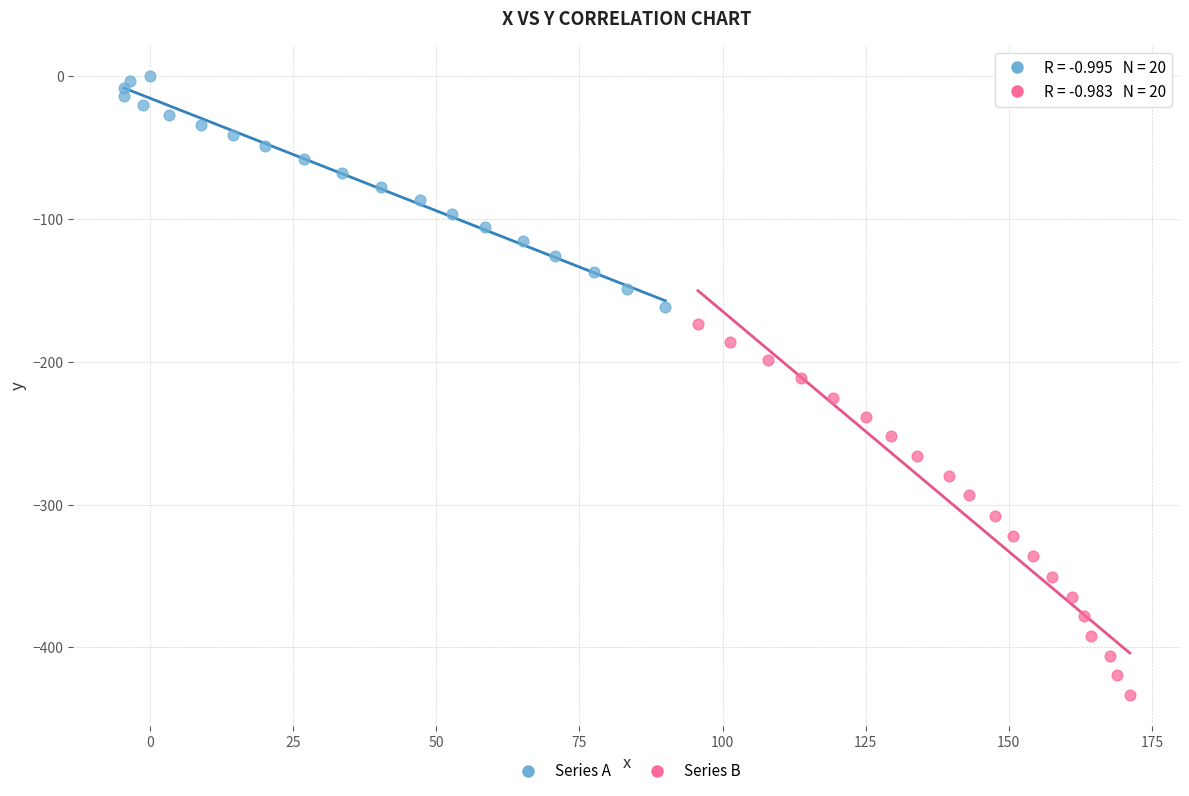

Which series reaches the minimum Y coordinate?

Series B